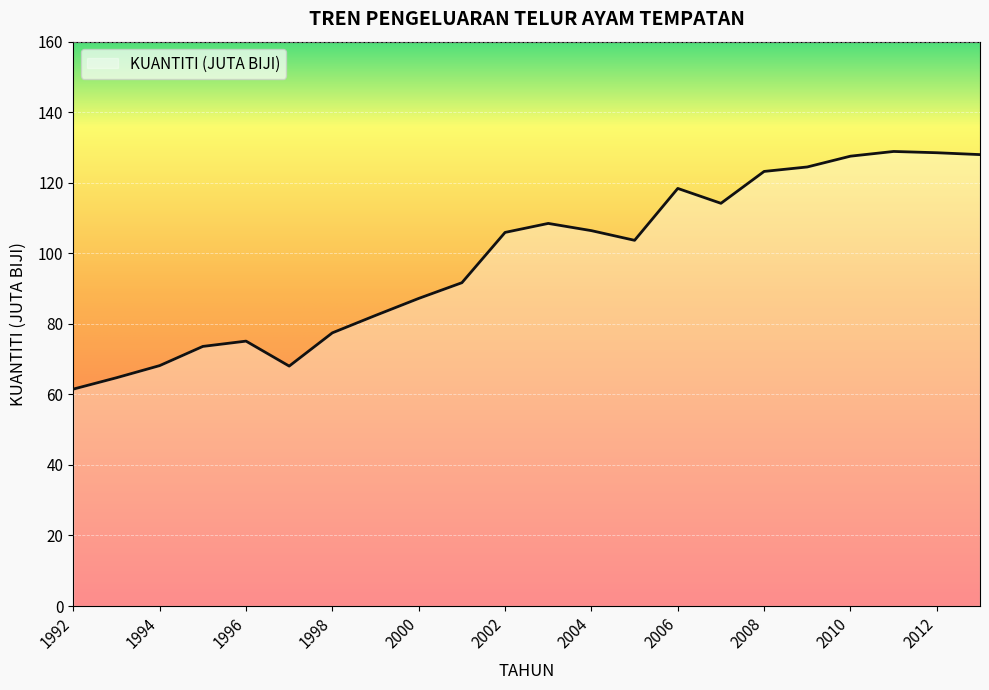

What is the maximum value shown in the chart?

128.9